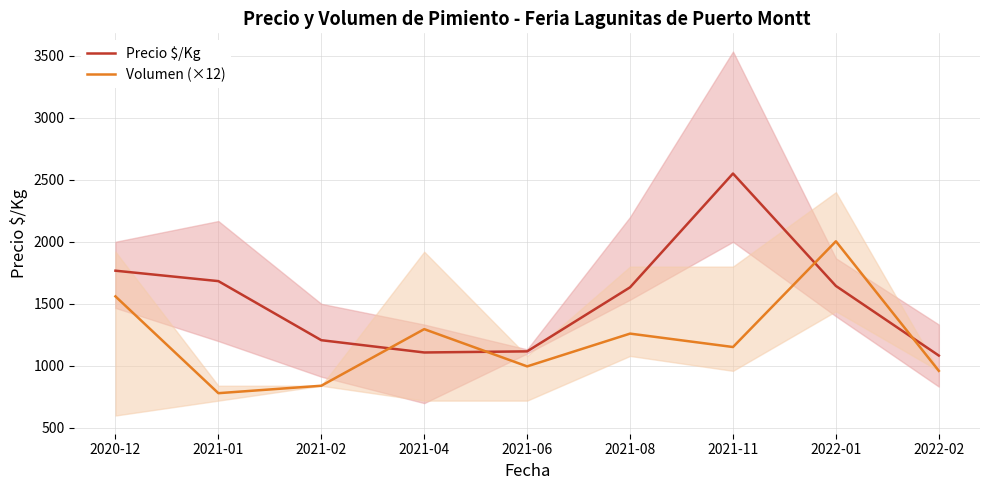

How many data points in Precio $/Kg are above 1633?

4